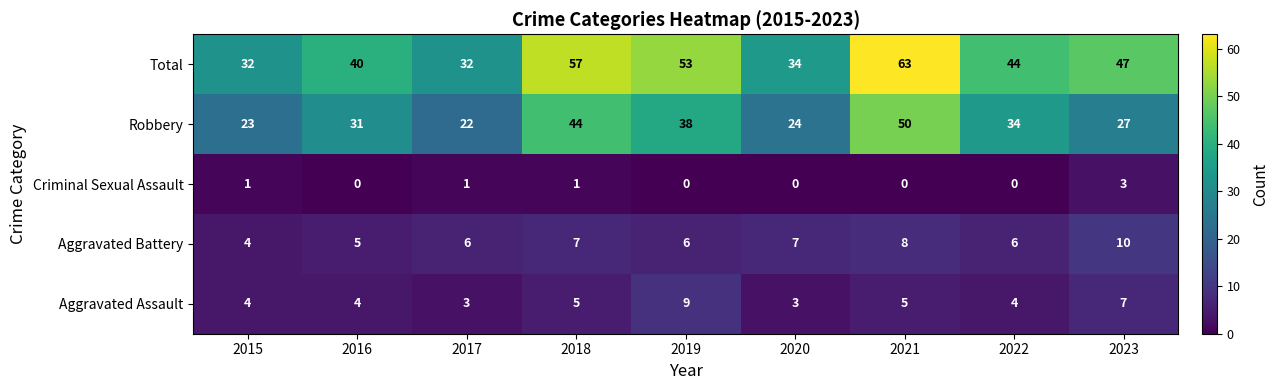

The Aggravated Battery series shows 4 at 2015. True or false?

True